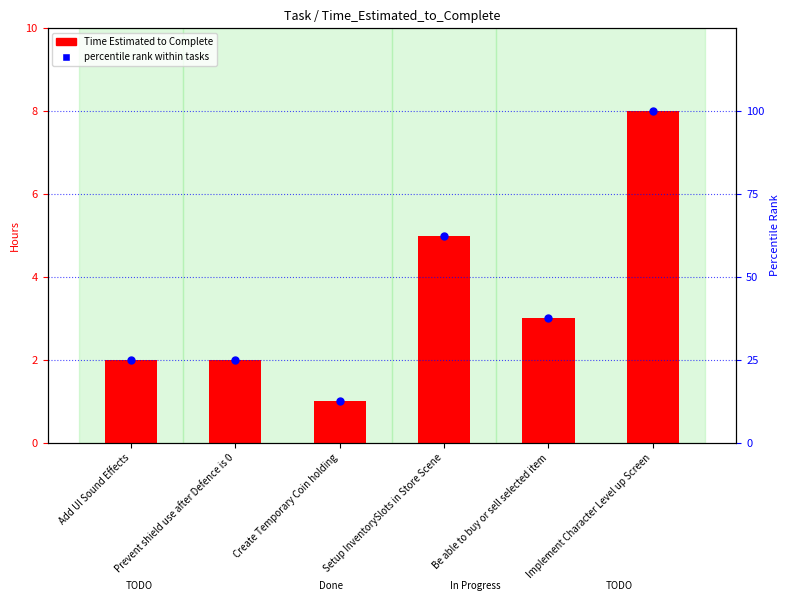

What are all the series names shown in the legend?

Time Estimated to Complete, percentile rank within tasks